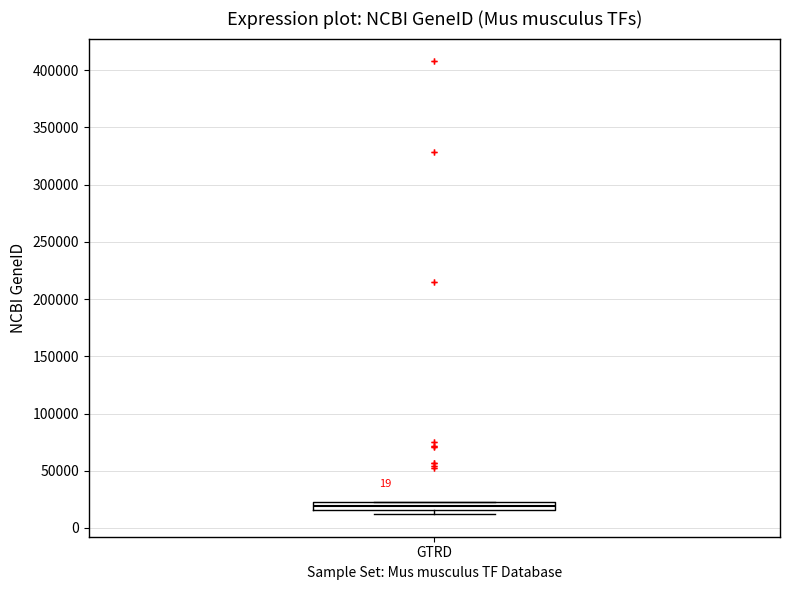

Where is the lower edge of the box for GTRD on the y-axis? The values are not printed on the chart, so give them approximately, as read against the axis.

15000